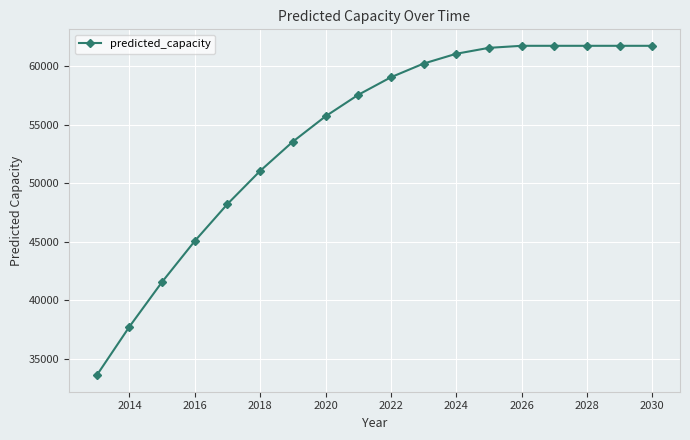

What is the smallest value displayed?

33595.1